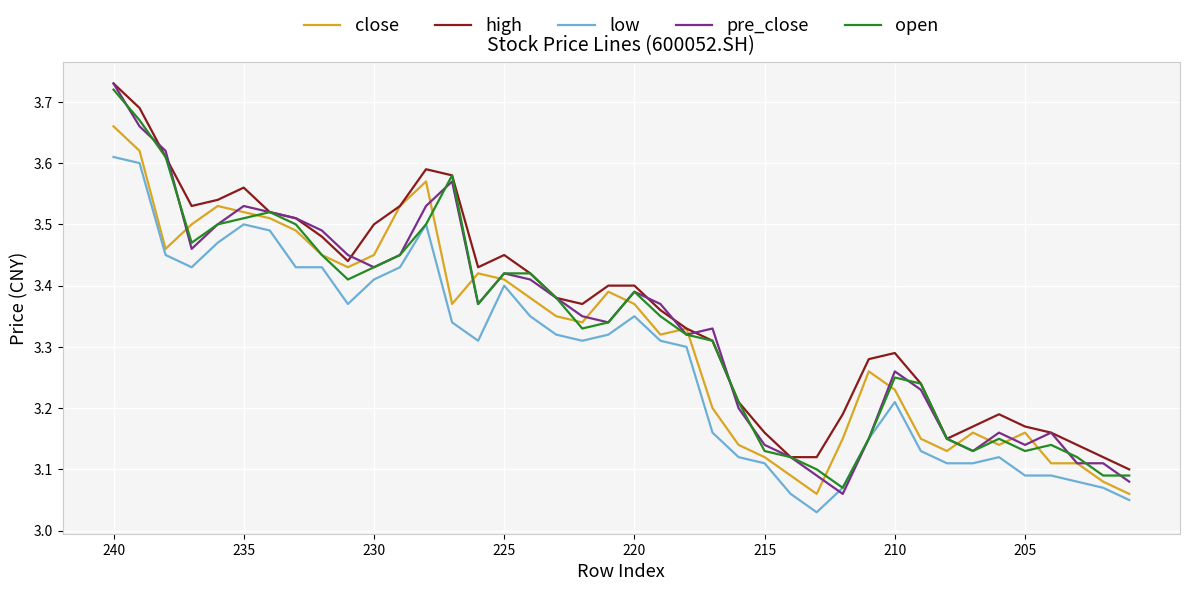

Which series has the widest spread of values?

pre_close